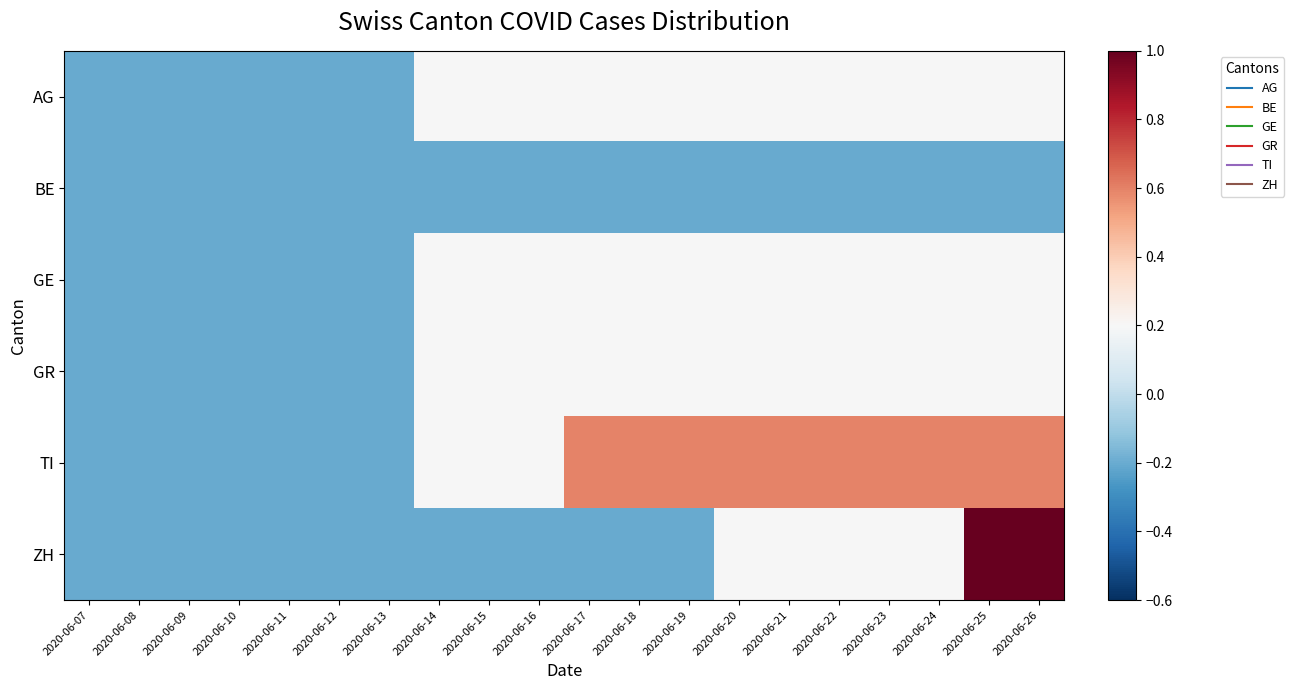

Rank the series by their maximum value, from highest to lowest.

ZH, TI, AG, GE, GR, BE